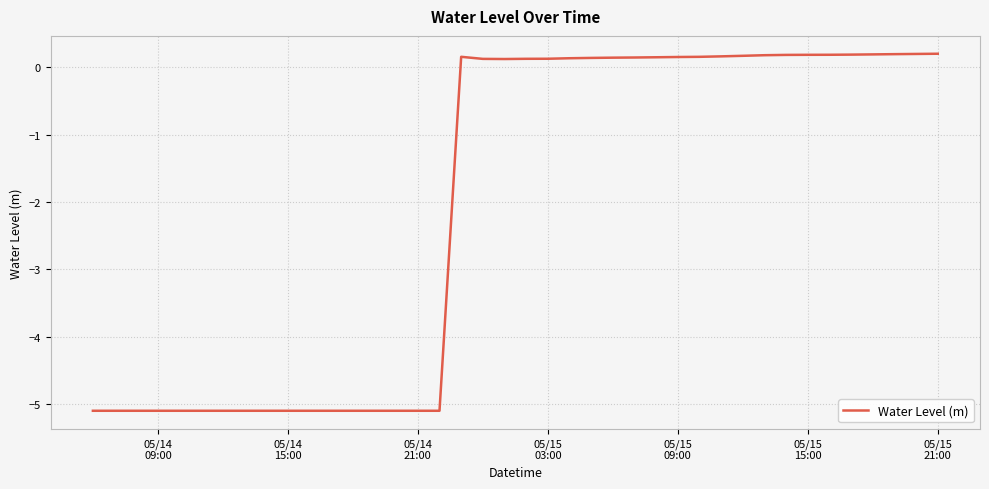

What is the difference between the maximum and minimum values?

5.3